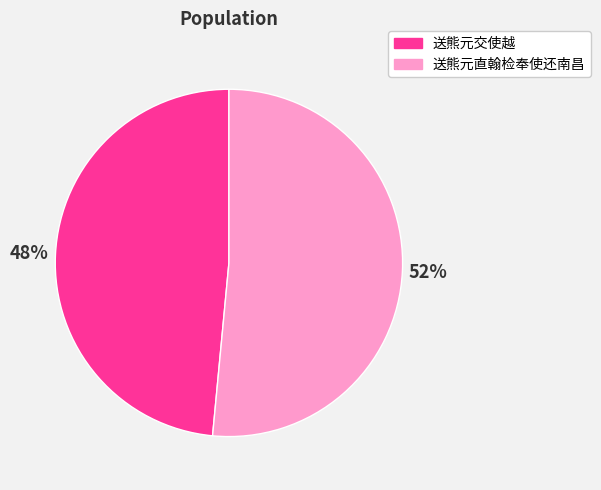

True or false: 送熊元交使越 accounts for 59% of the total.

False